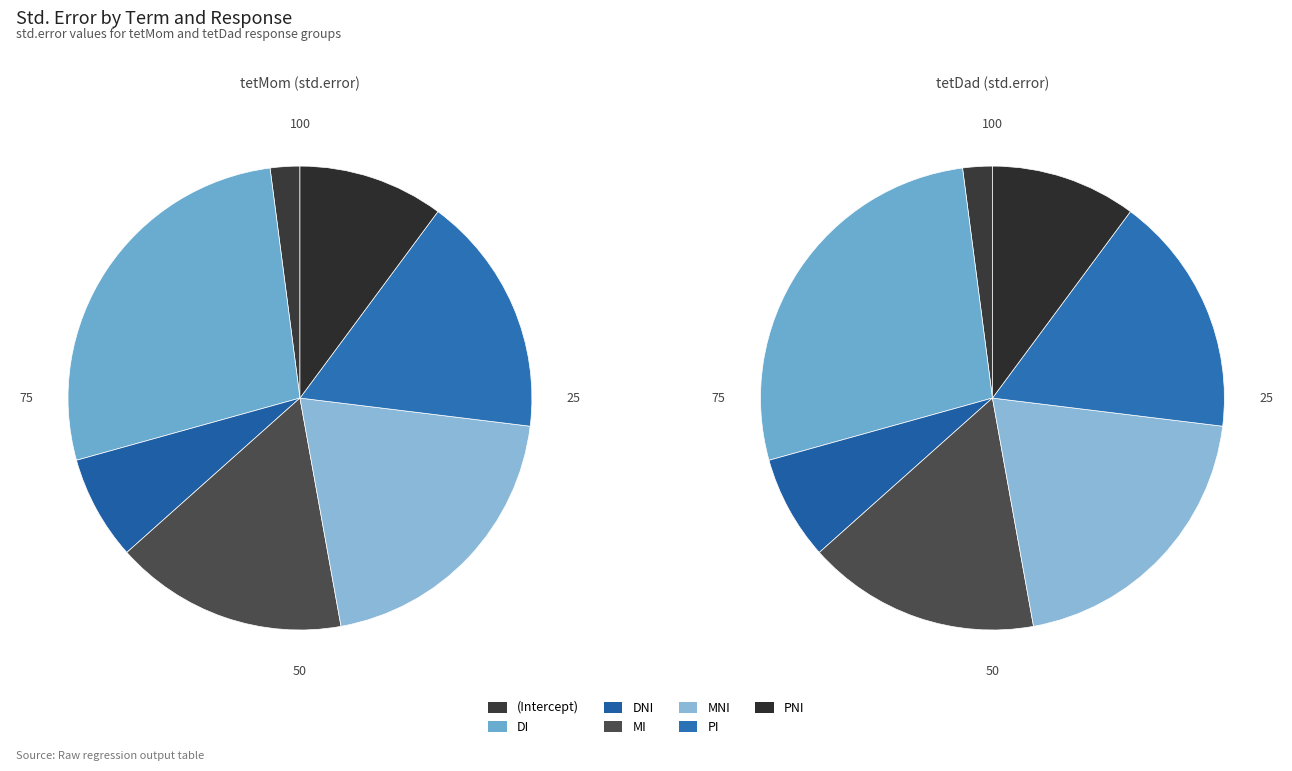

What percentage do DNI and PI together represent?

24.1%